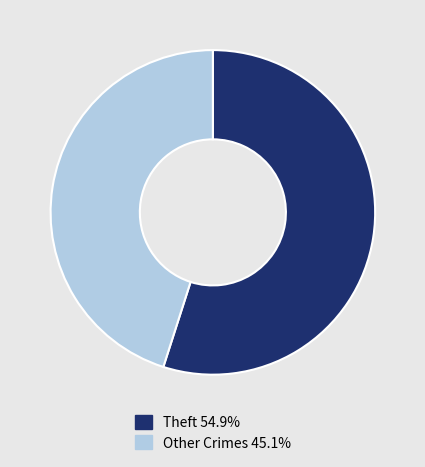

Approximately how many times larger is the value at Theft 54.9% compared to Other Crimes 45.1%?

1.2